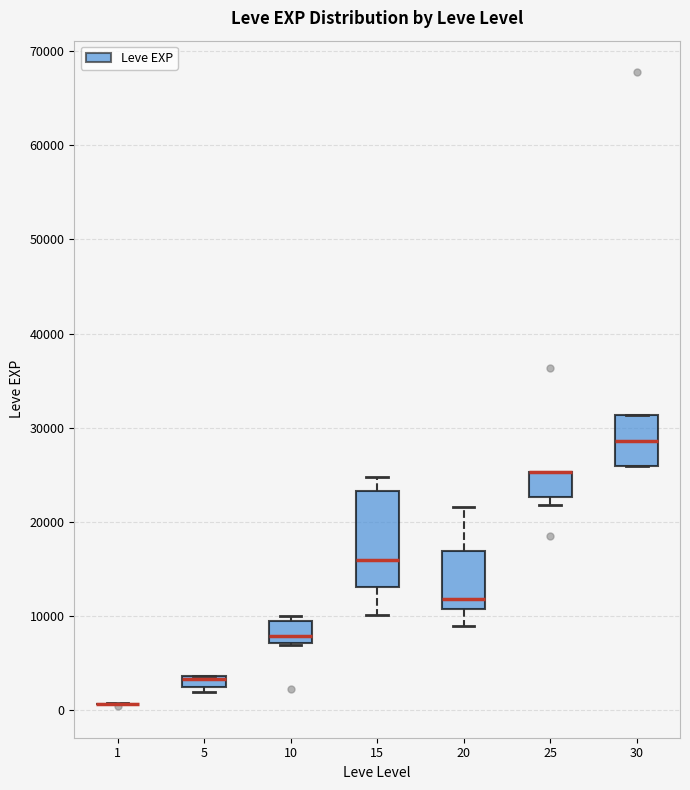

Where does the median line of the box at x = 10 sit on the y-axis? The values are not printed on the chart, so give them approximately, as read against the axis.

8000